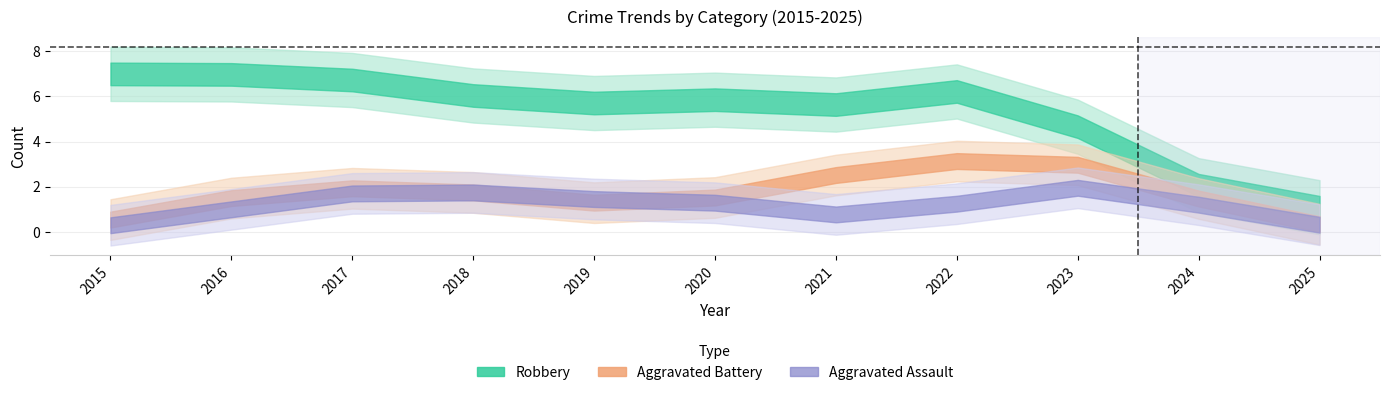

Count the Aggravated Battery values in the range 1 to 3.

8